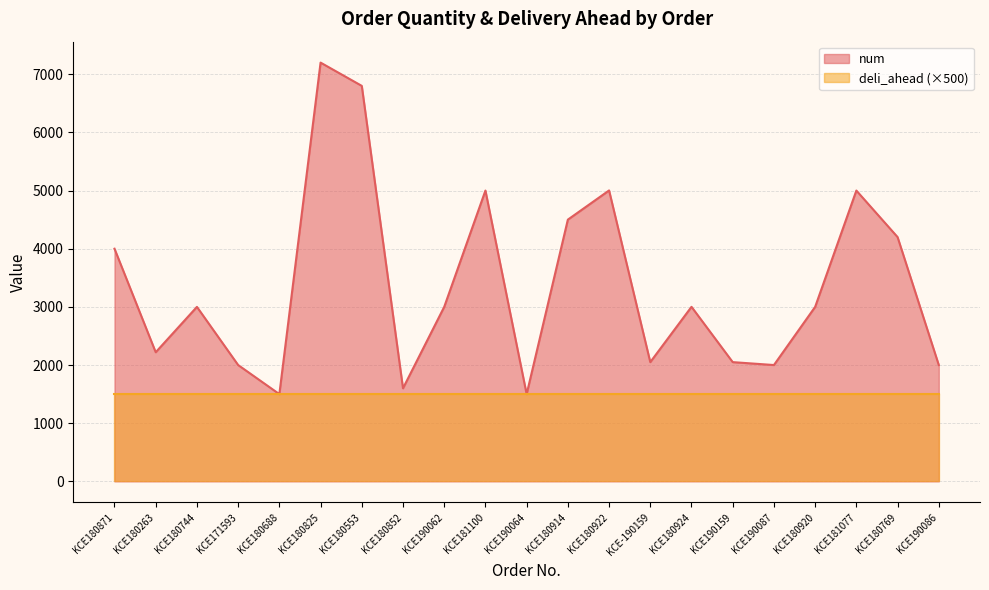

What is the smallest value displayed?

1500